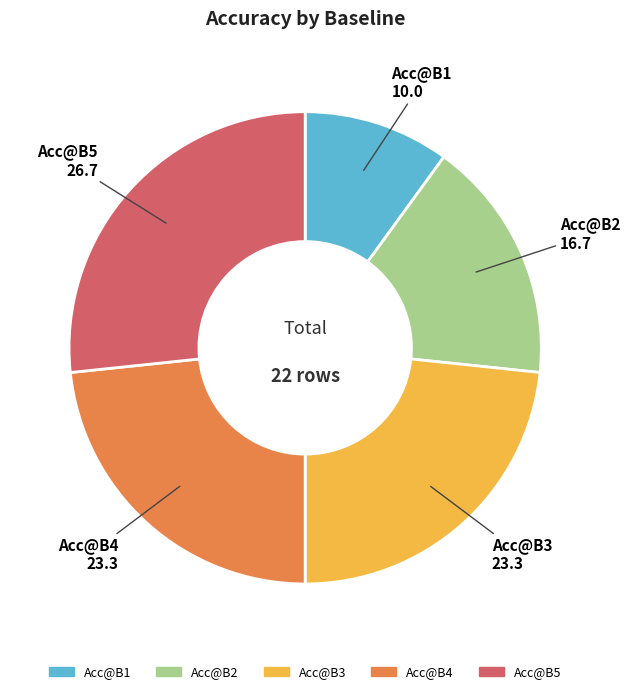

Is there a majority slice in this chart?

No